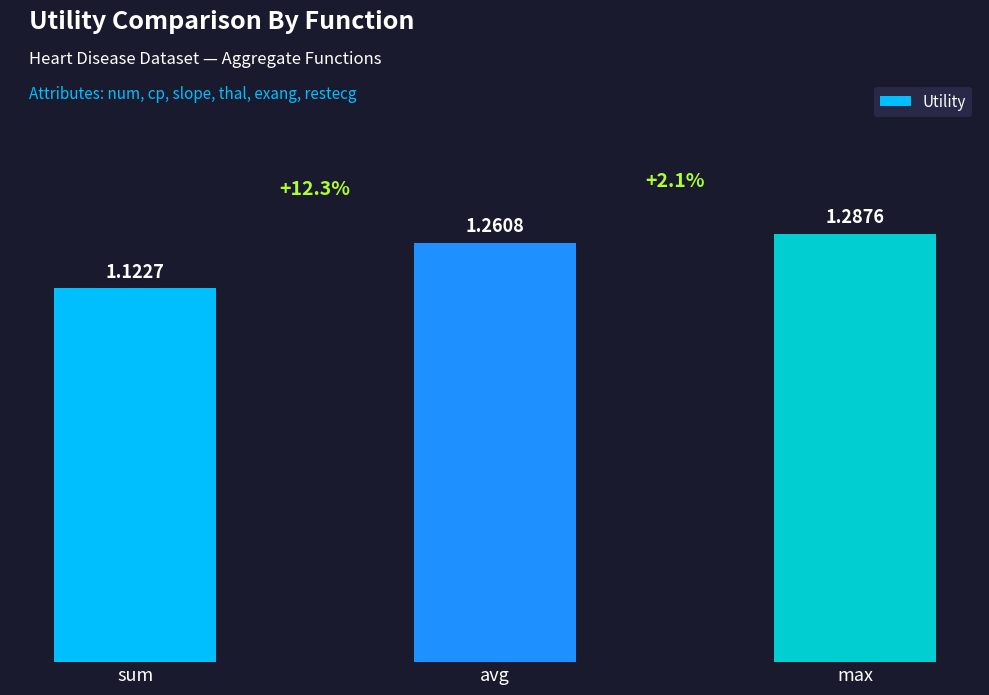

True or false: the data shows 0.9 at max.

False